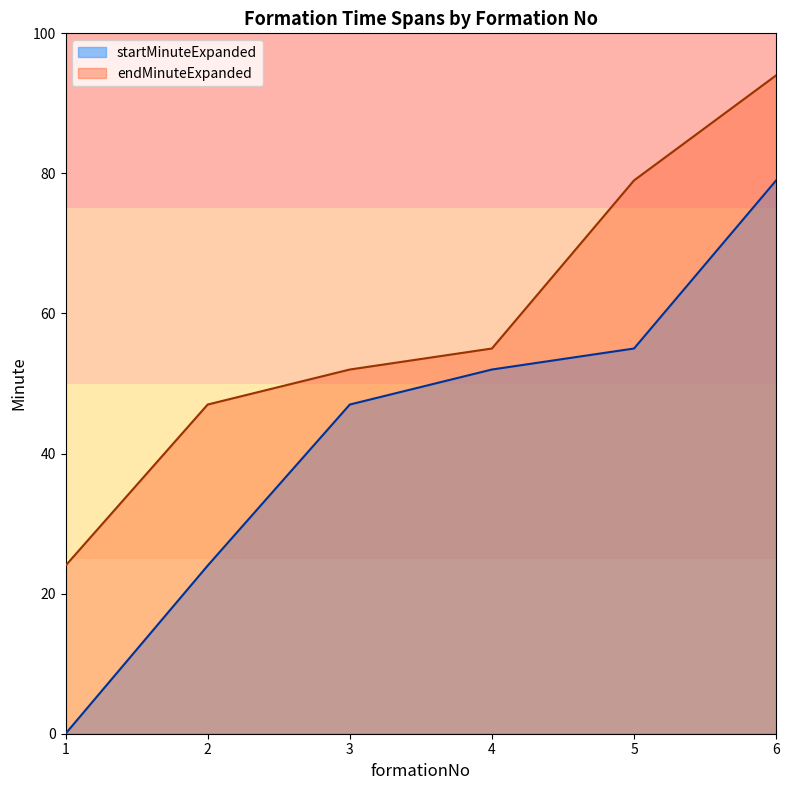

Reading right to left, extract all data points from this chart.

startMinuteExpanded: 79	55	52	47	24	0
endMinuteExpanded: 94	79	55	52	47	24